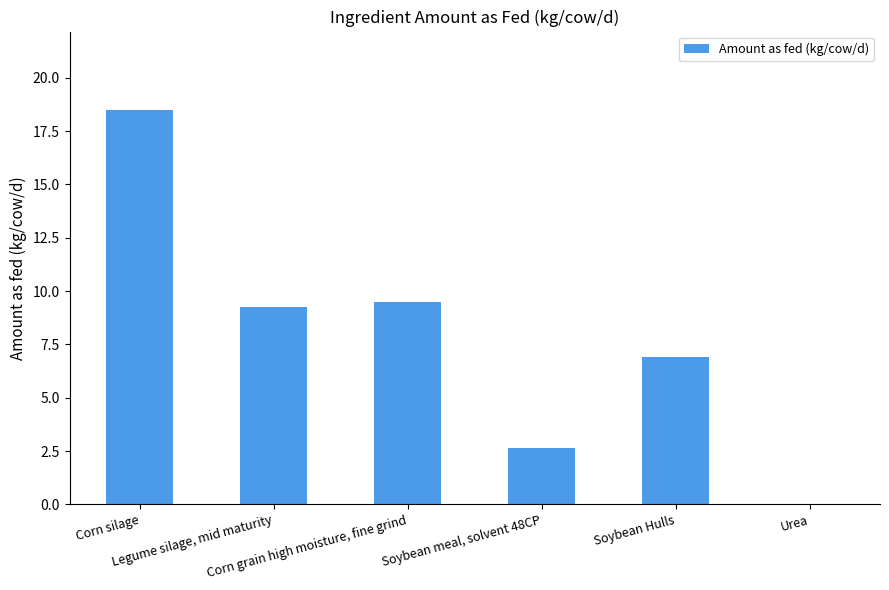

What is the maximum value shown in the chart?

18.5